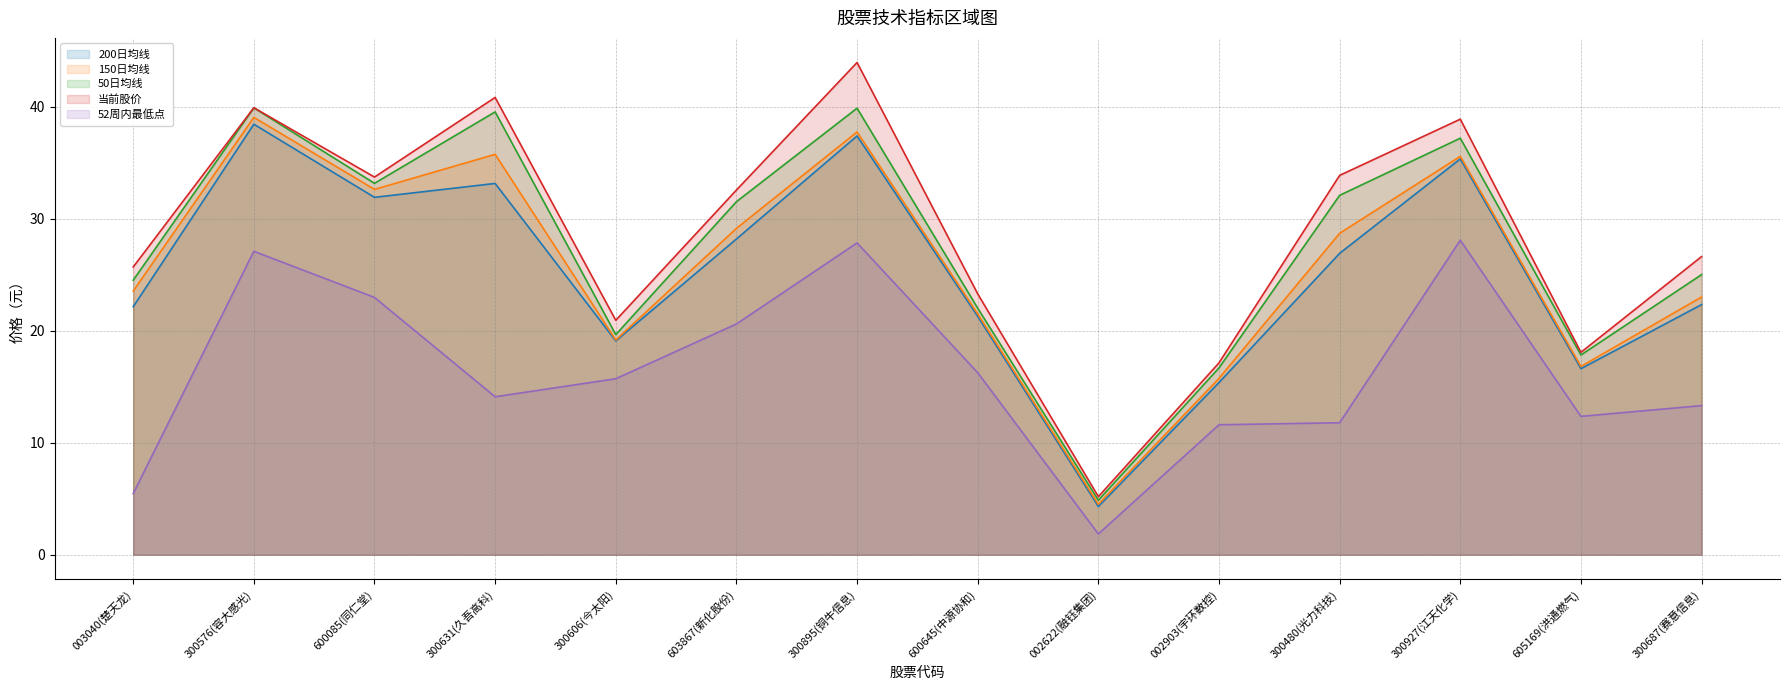

What is the label of the 8th point from the right?

300895(铜牛信息)